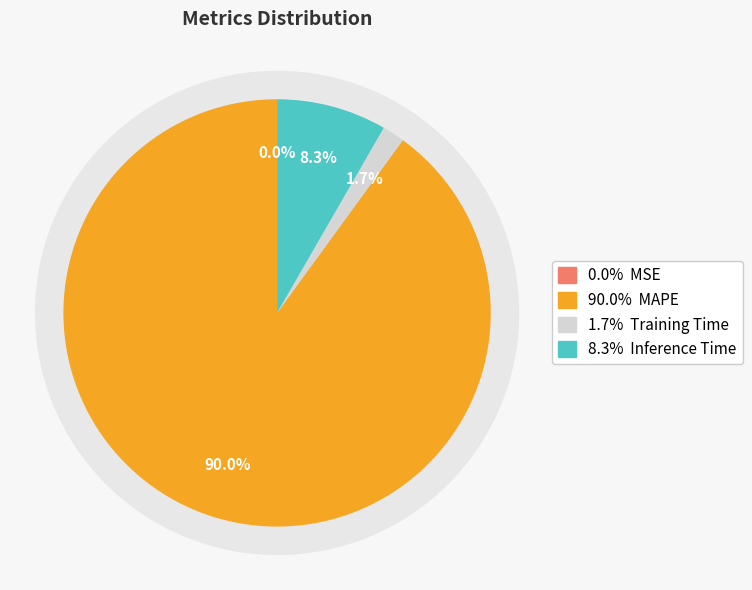

Which category has the smallest portion of the pie?

MSE